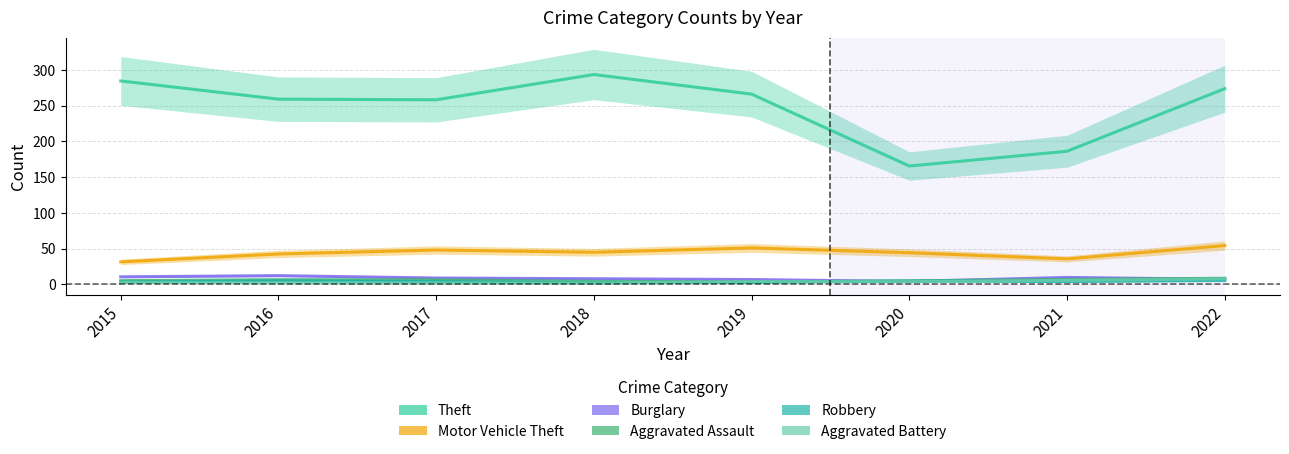

At which label does Theft first exceed 266?

2015